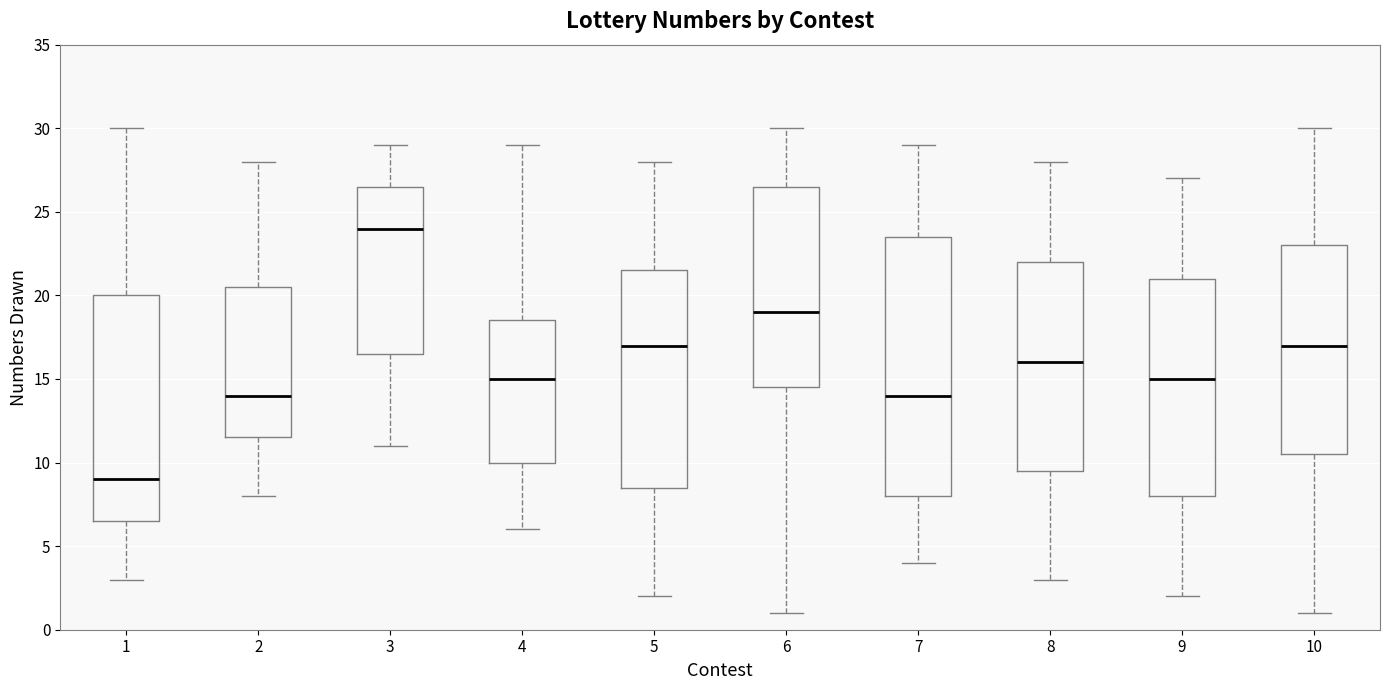

Reading left to right, read every box against the y-axis: the position of its median line, the range the box covers, and the ends of its whiskers. The values are not printed on the chart, so give them approximately, as read against the axis.

1: median 9.0, box 6.5 to 20.0, whiskers 3.0 to 30.0
2: median 14.0, box 11.5 to 20.5, whiskers 8.0 to 28.0
3: median 24.0, box 16.5 to 26.5, whiskers 11.0 to 29.0
4: median 15.0, box 10.0 to 18.5, whiskers 6.0 to 29.0
5: median 17.0, box 8.5 to 21.5, whiskers 2.0 to 28.0
6: median 19.0, box 14.5 to 26.5, whiskers 1.0 to 30.0
7: median 14.0, box 8.0 to 23.5, whiskers 4.0 to 29.0
8: median 16.0, box 9.5 to 22.0, whiskers 3.0 to 28.0
9: median 15.0, box 8.0 to 21.0, whiskers 2.0 to 27.0
10: median 17.0, box 10.5 to 23.0, whiskers 1.0 to 30.0